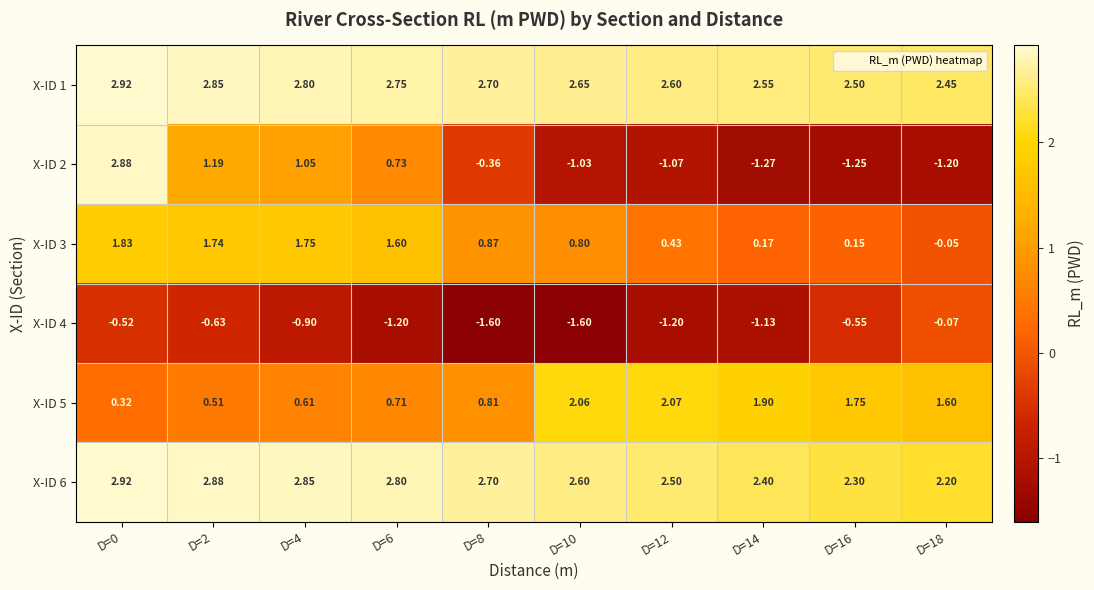

Is the value of X-ID 3 at D=18 greater than the value of X-ID 4 at D=12?

Yes